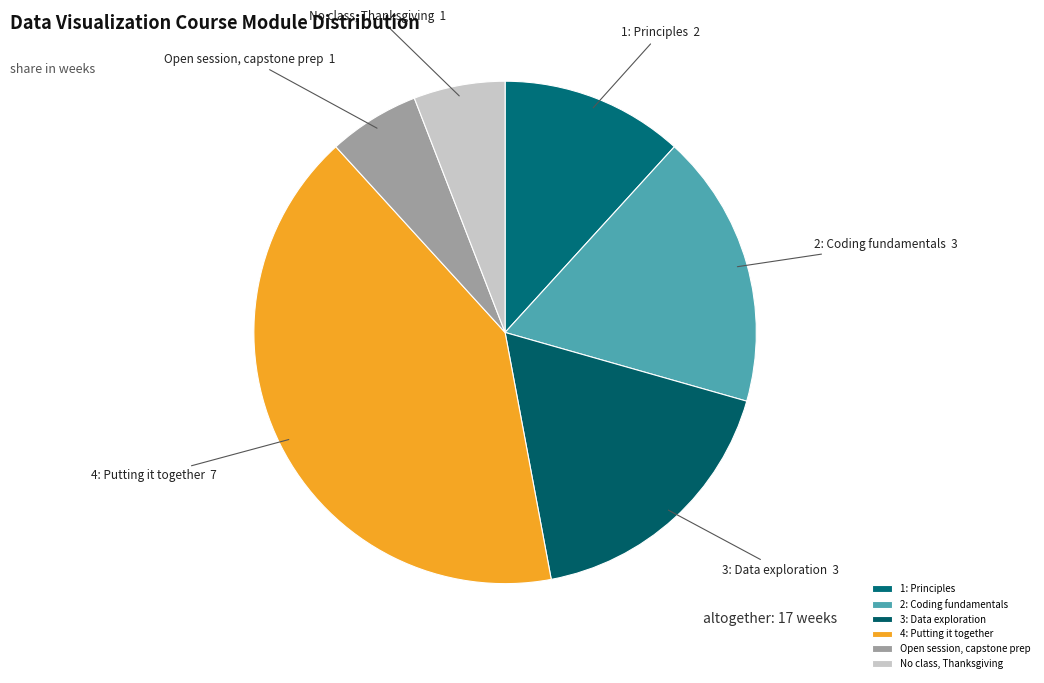

Is it true that 4: Putting it together is 41% of the pie?

True